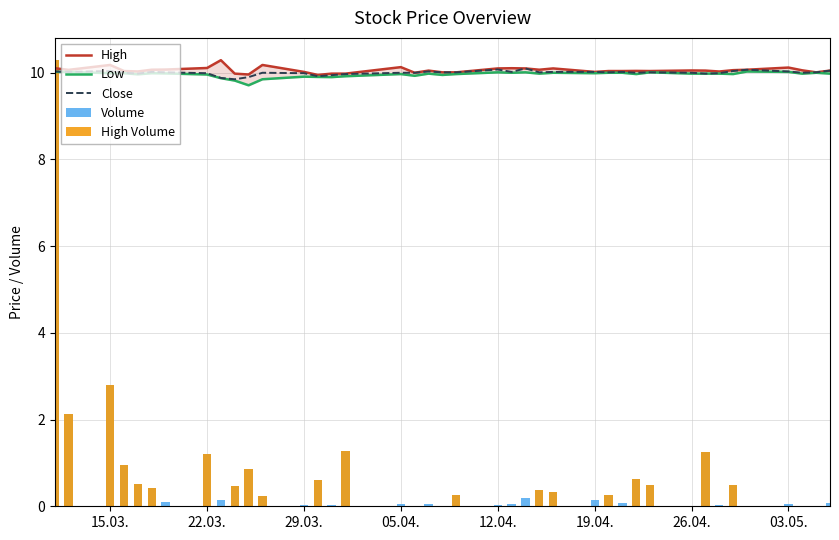

Is the value of Volume at 24 greater than the value of High at 37?

No